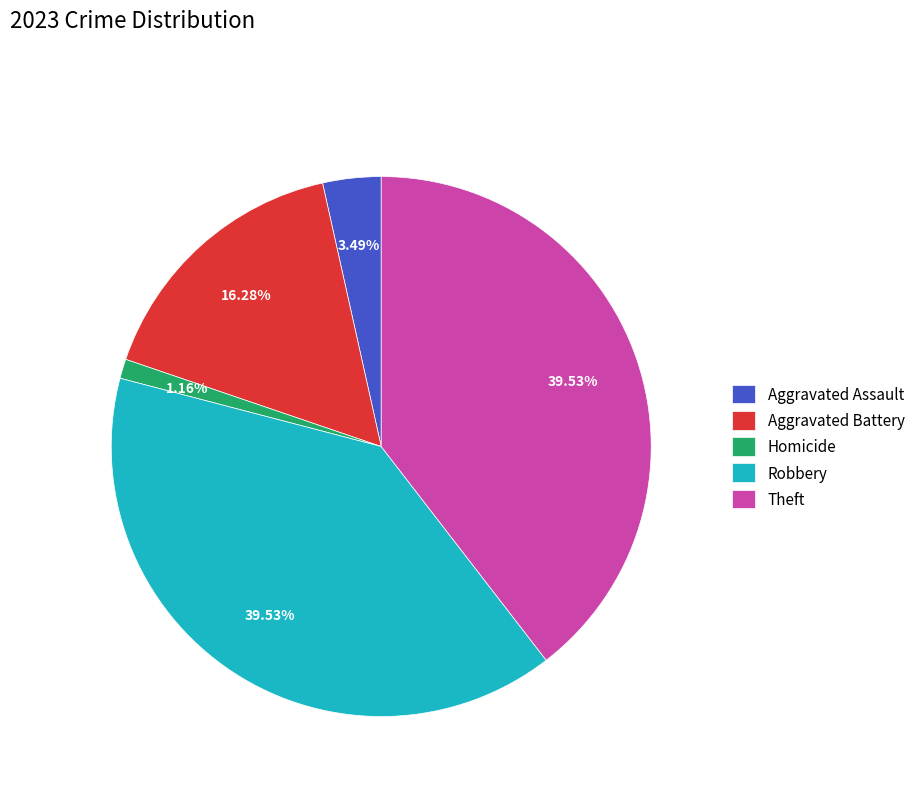

Is it true that Robbery is 40% of the pie?

True